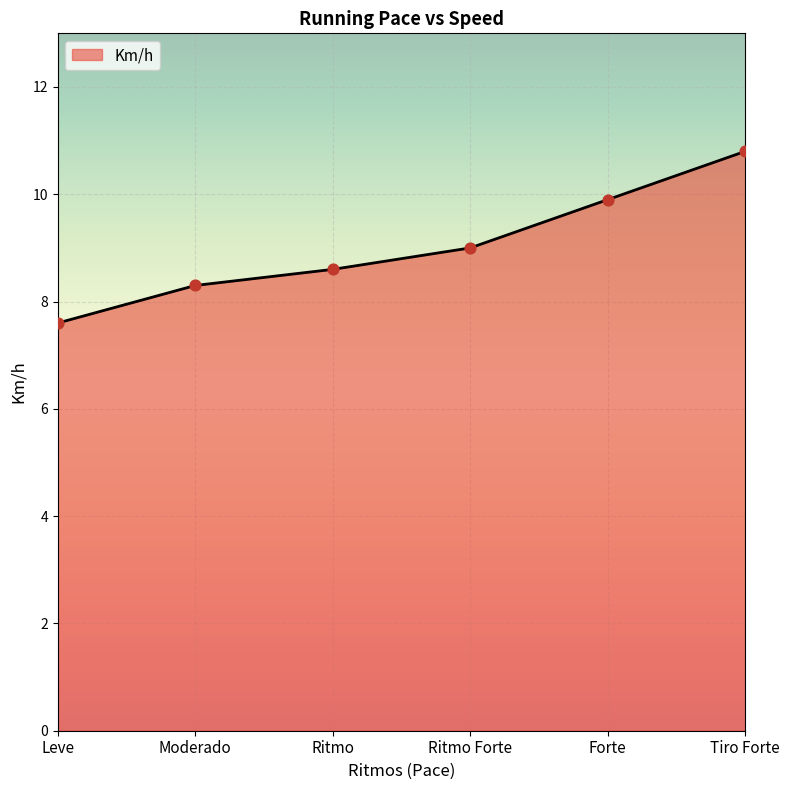

What is the ratio of the value at Forte to the value at Ritmo Forte?

1.1